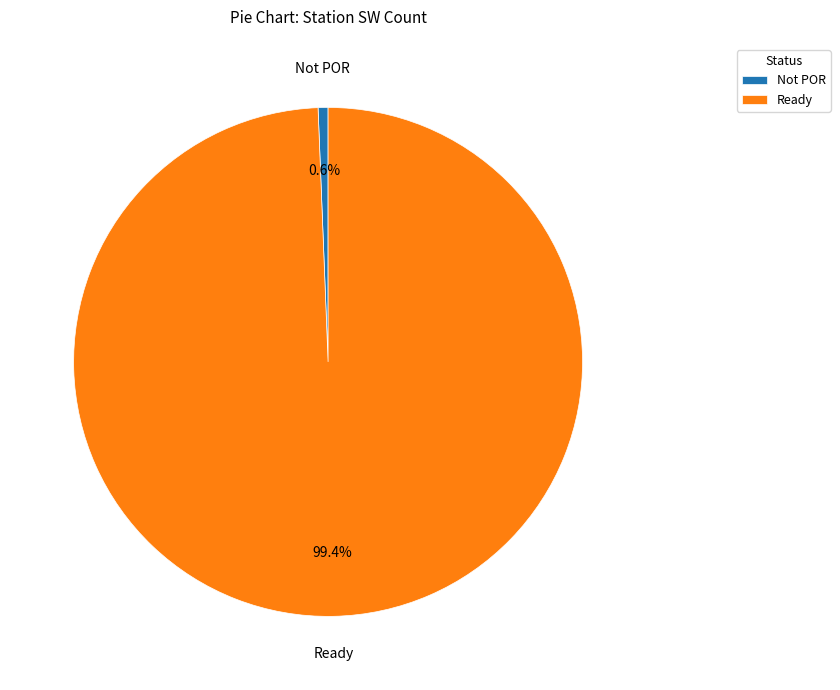

Rank the categories by value from highest to lowest.

Ready, Not POR